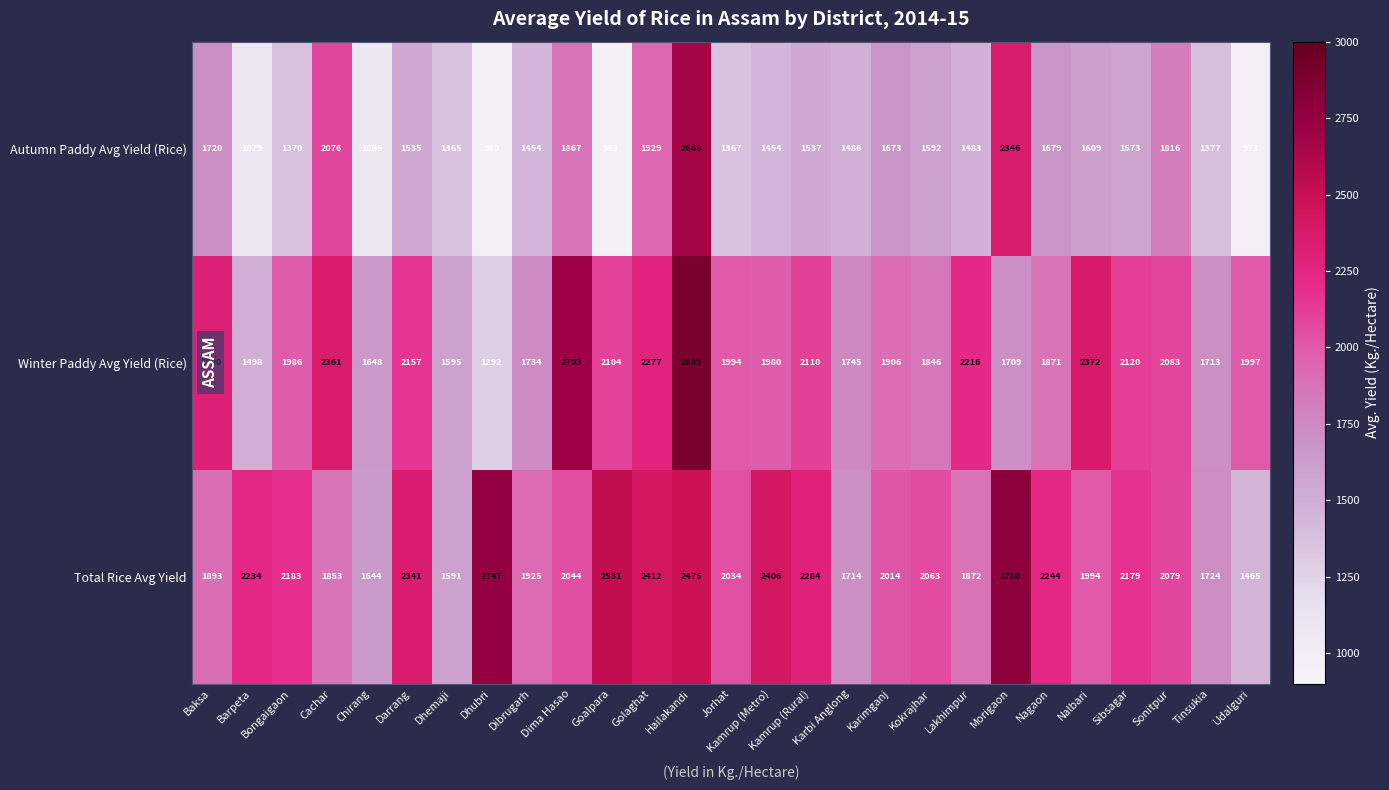

List the series in order of their peak value, lowest first.

Autumn Paddy Avg Yield (Rice), Total Rice Avg Yield, Winter Paddy Avg Yield (Rice)